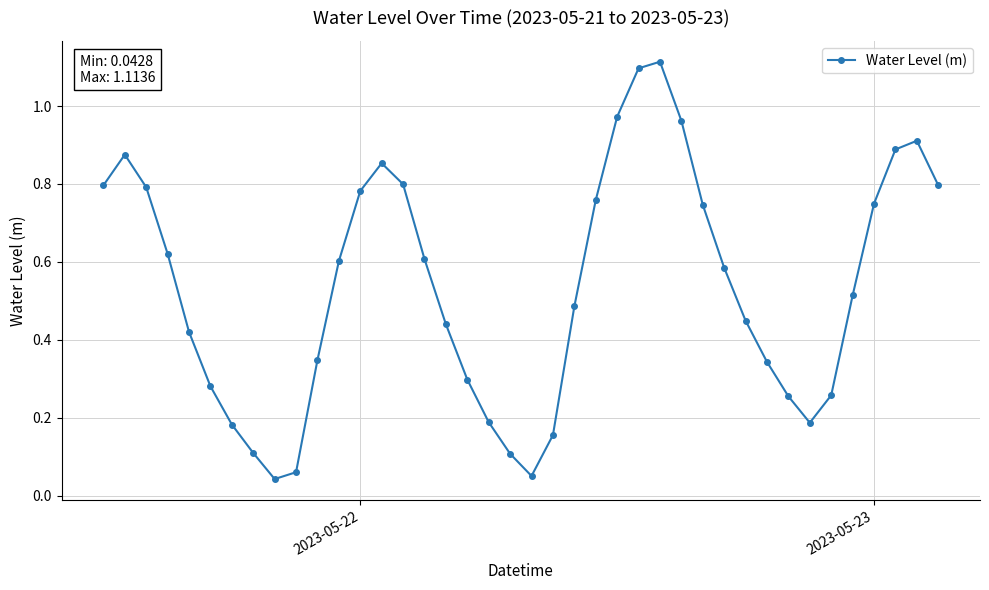

How many categories are shown in the chart?

40